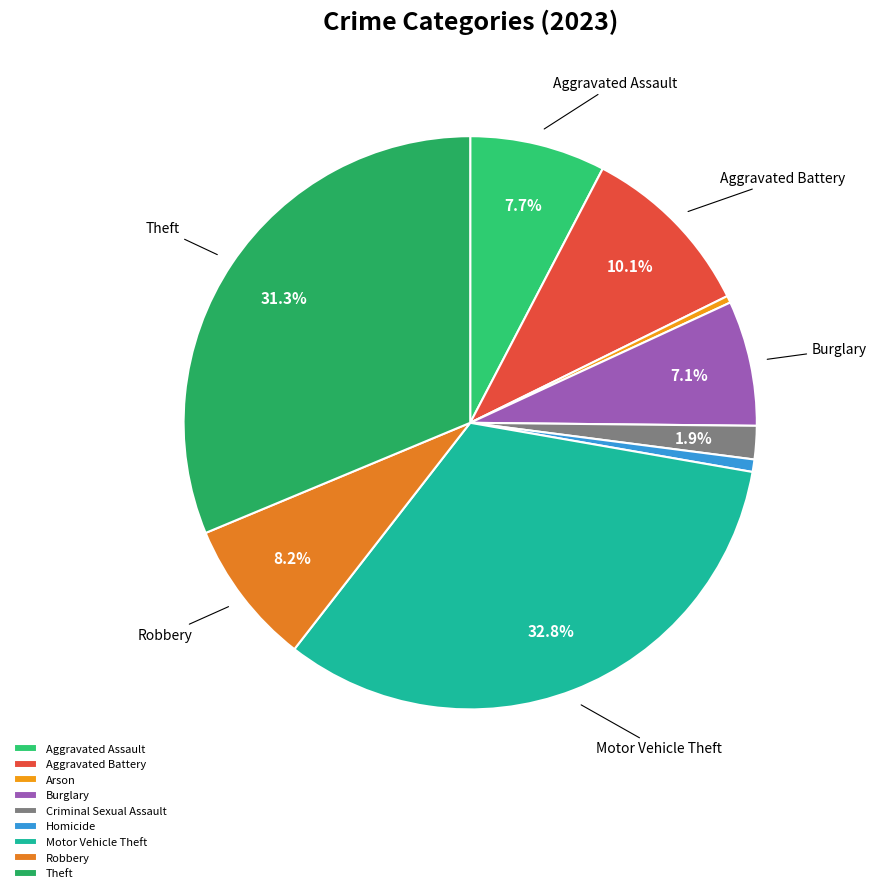

What percentage is the Homicide slice, to the nearest percent?

1%